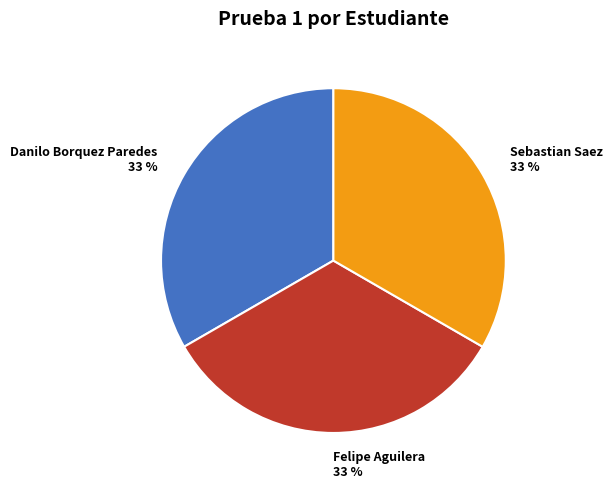

Is there any slice that represents more than half of the pie?

No